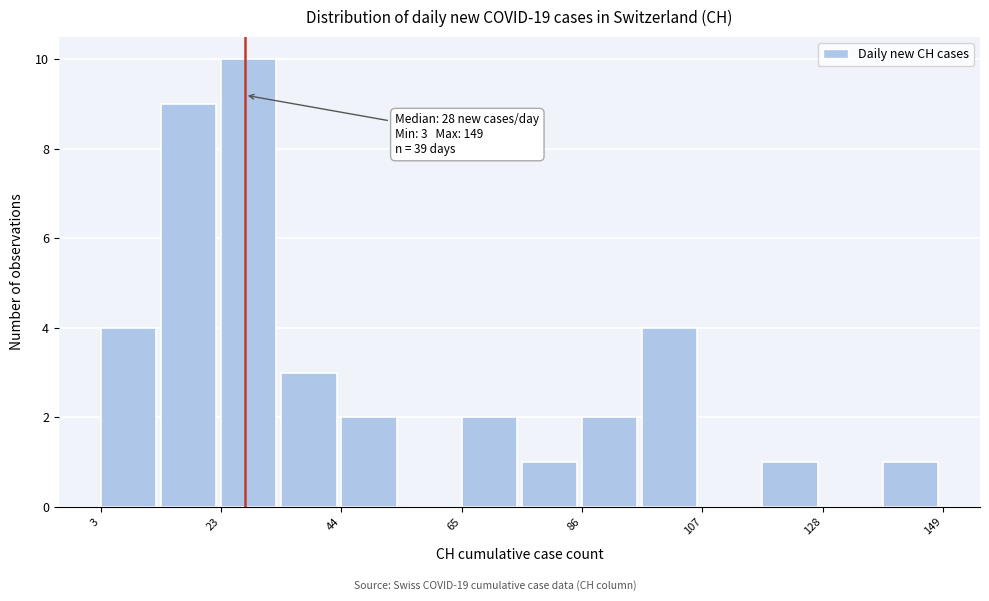

Around what value on the x-axis is the tallest bar? Give the approximate position of its centre, as read against the axis.

30